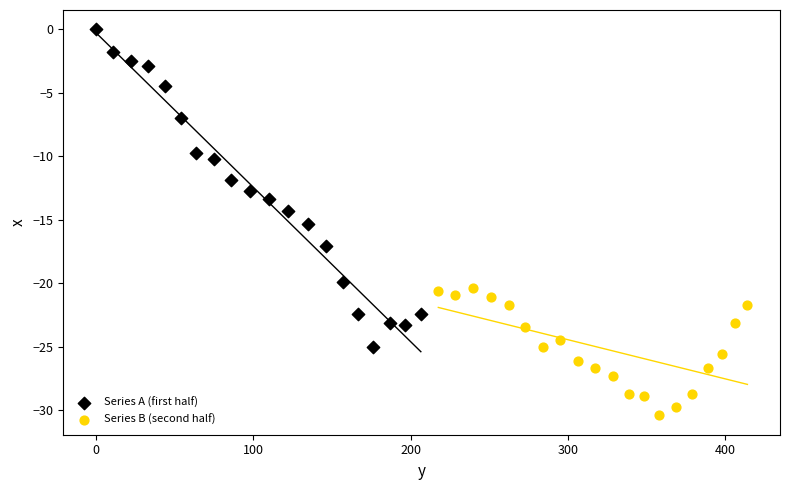

Which series reaches the maximum Y coordinate?

Series A (first half)